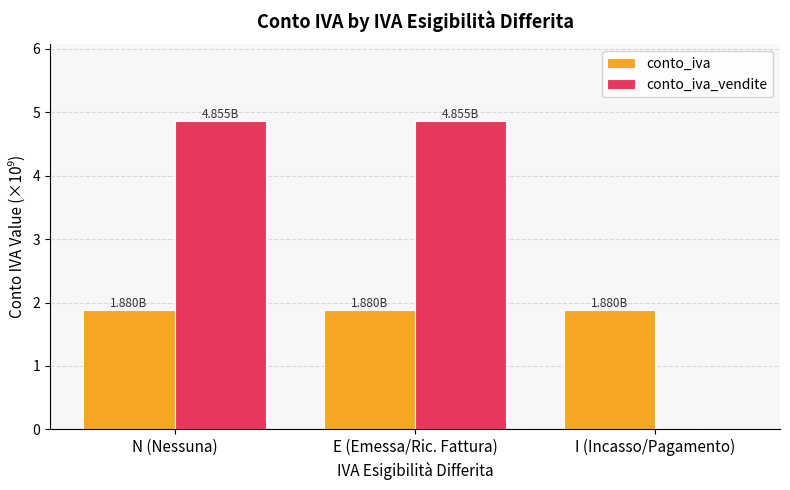

Reading left to right, list all the values displayed in this chart.

conto_iva: 1.9	1.9	1.9
conto_iva_vendite: 4.9	4.9	0.0